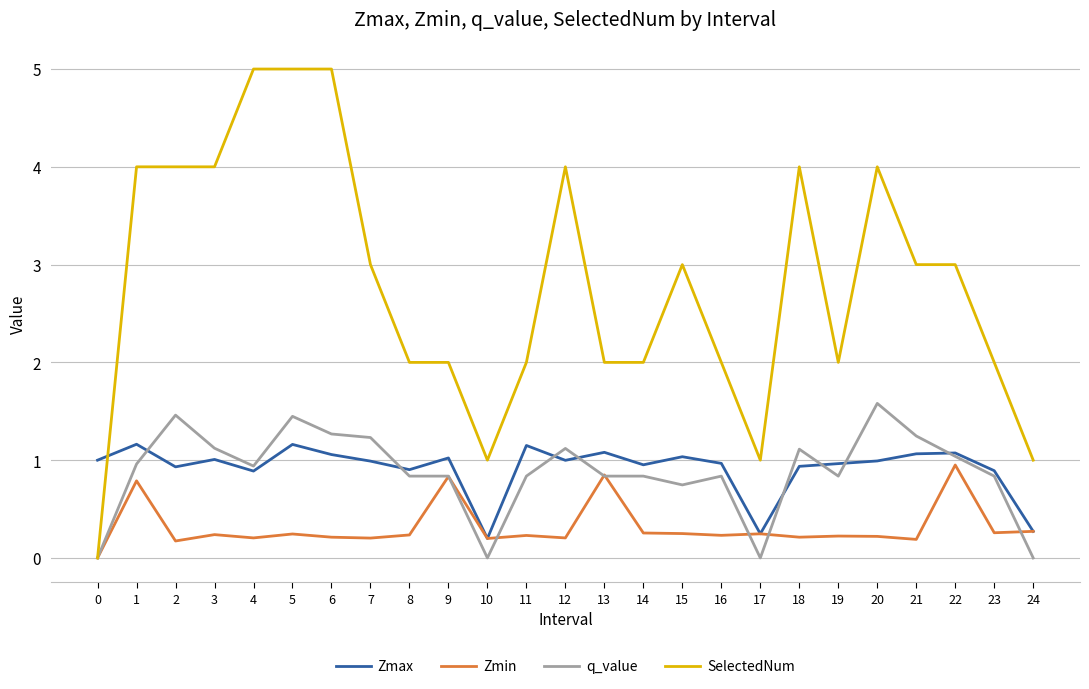

What is the difference between the maximum and minimum values in the Zmin series?

1.0